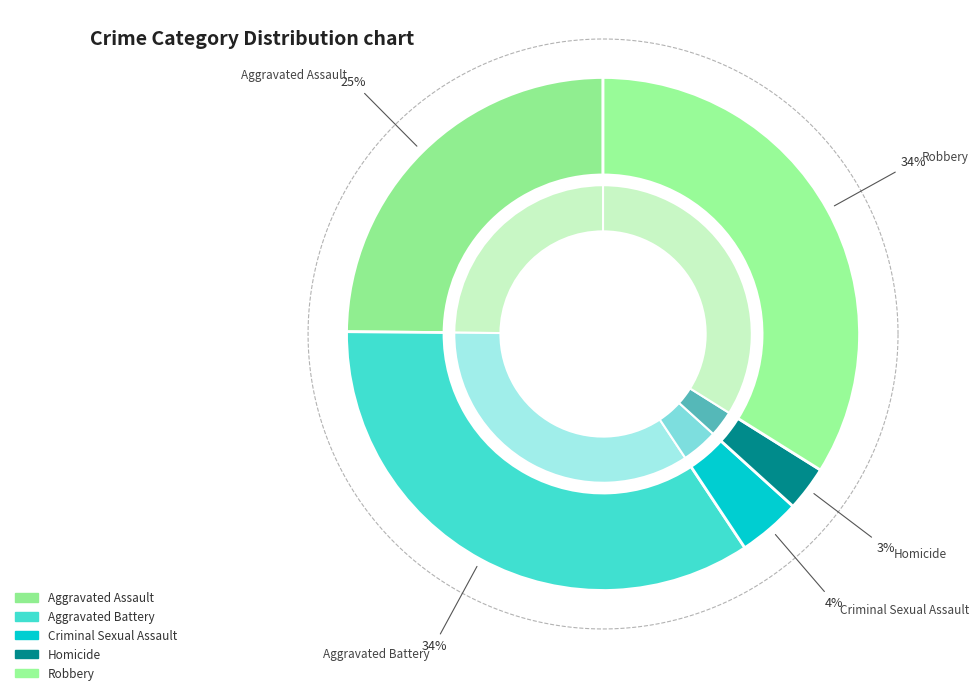

To the nearest percent, what percentage of the pie is Aggravated Assault?

25%